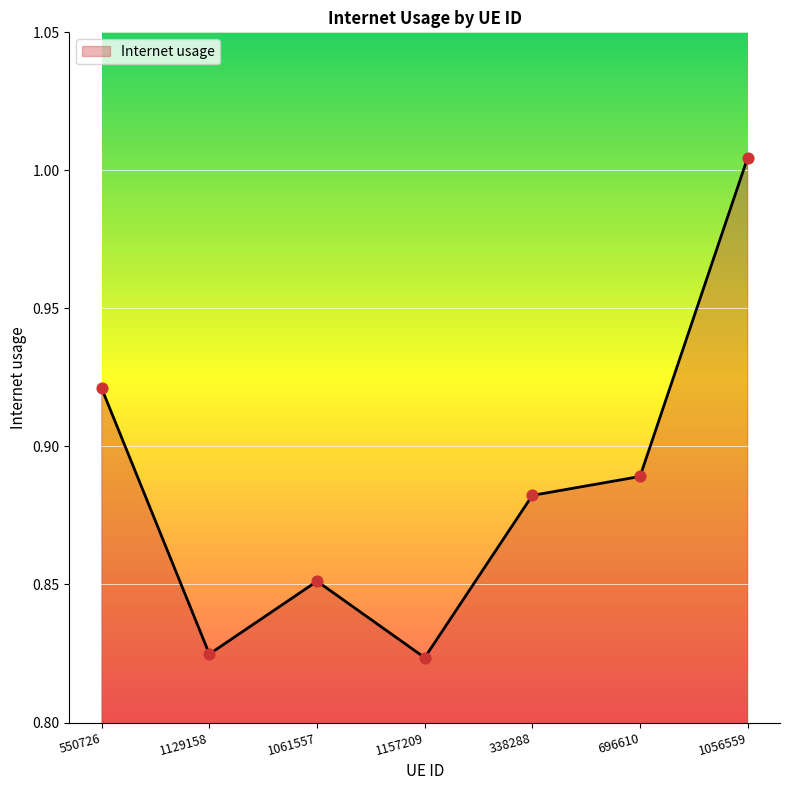

Between 1061557 and 1157209, which is larger?

1061557